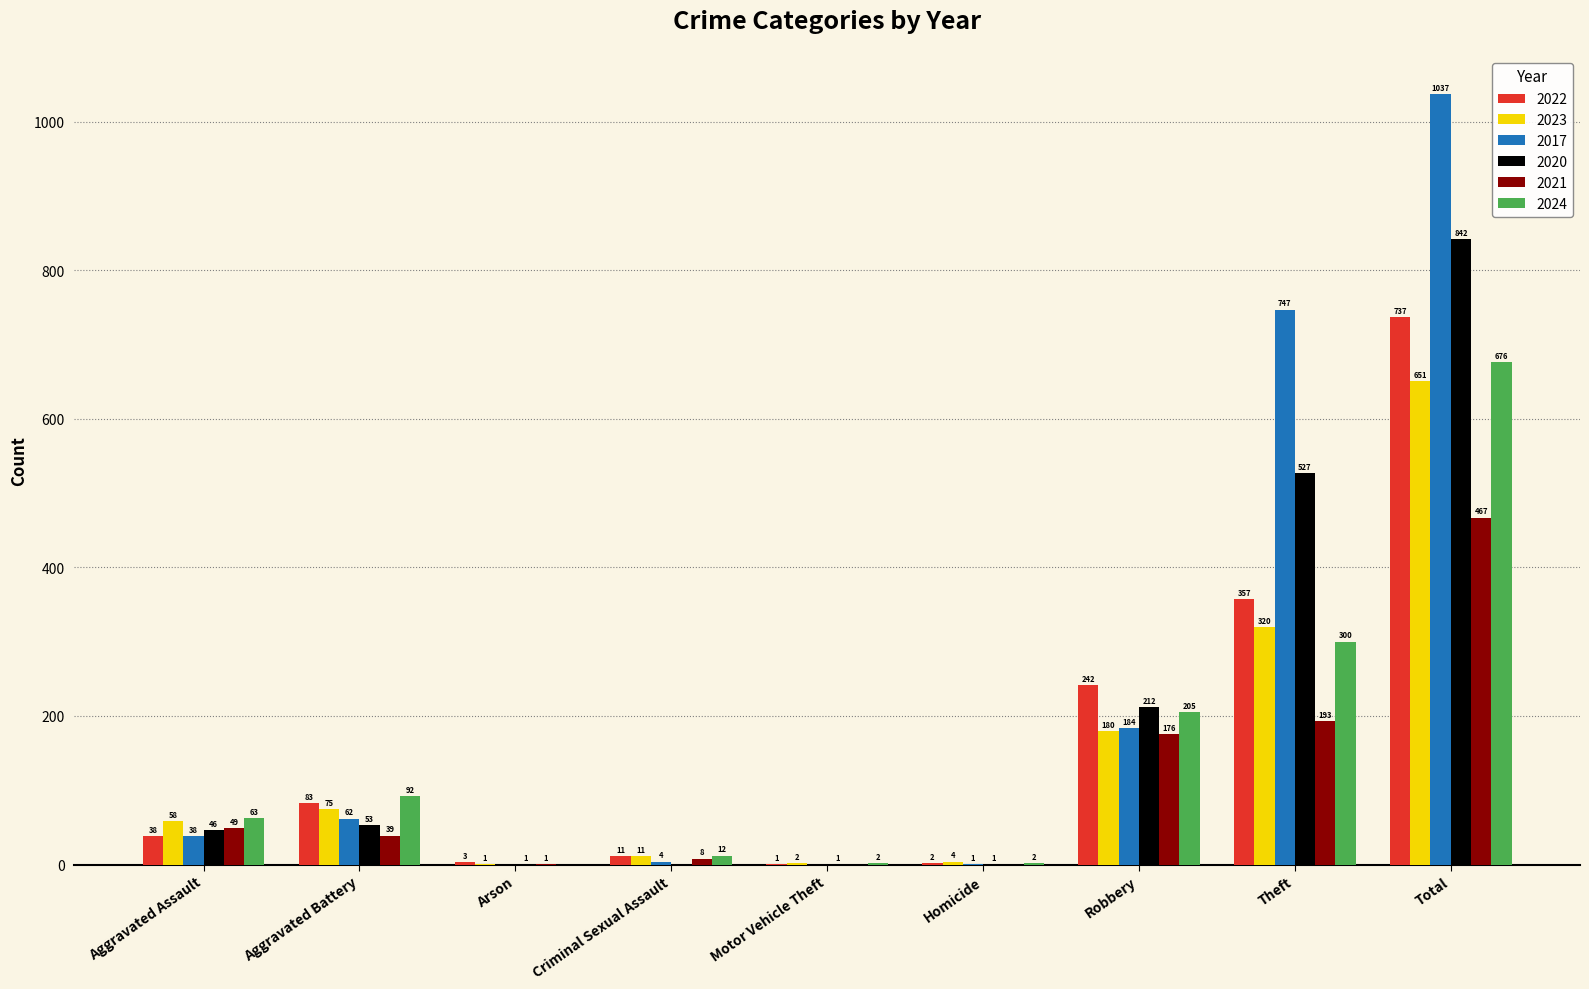

What is the sum of all 2022 values?

1474